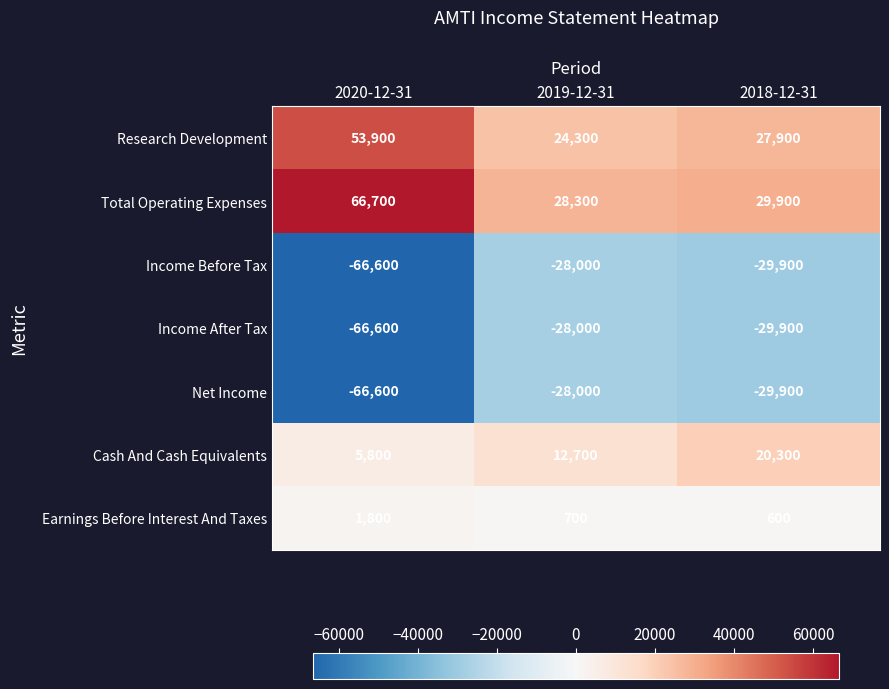

How many Research Development values are between 24300 and 53900?

3